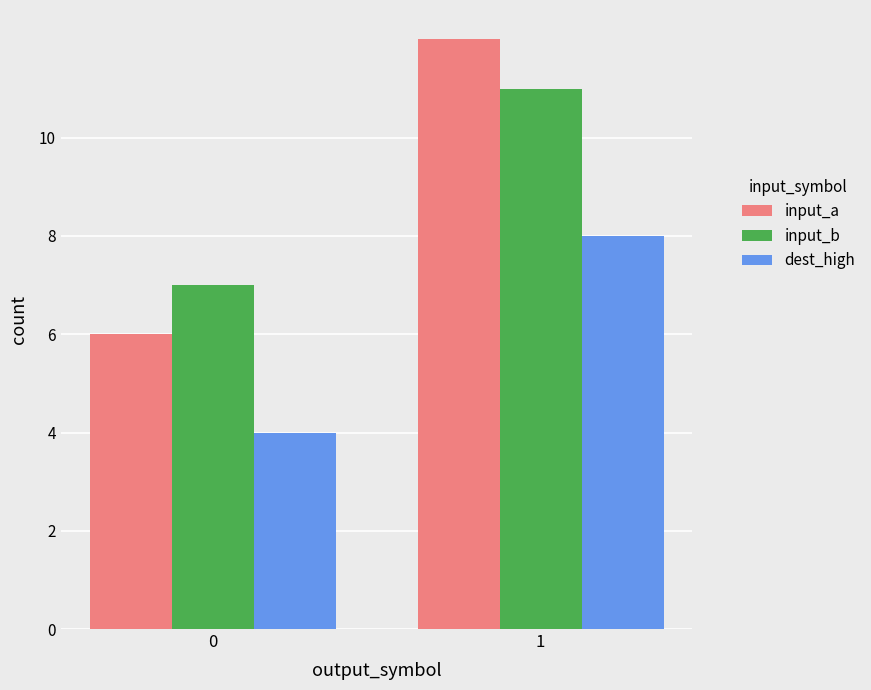

What are all the series names shown in the legend?

input_a, input_b, dest_high